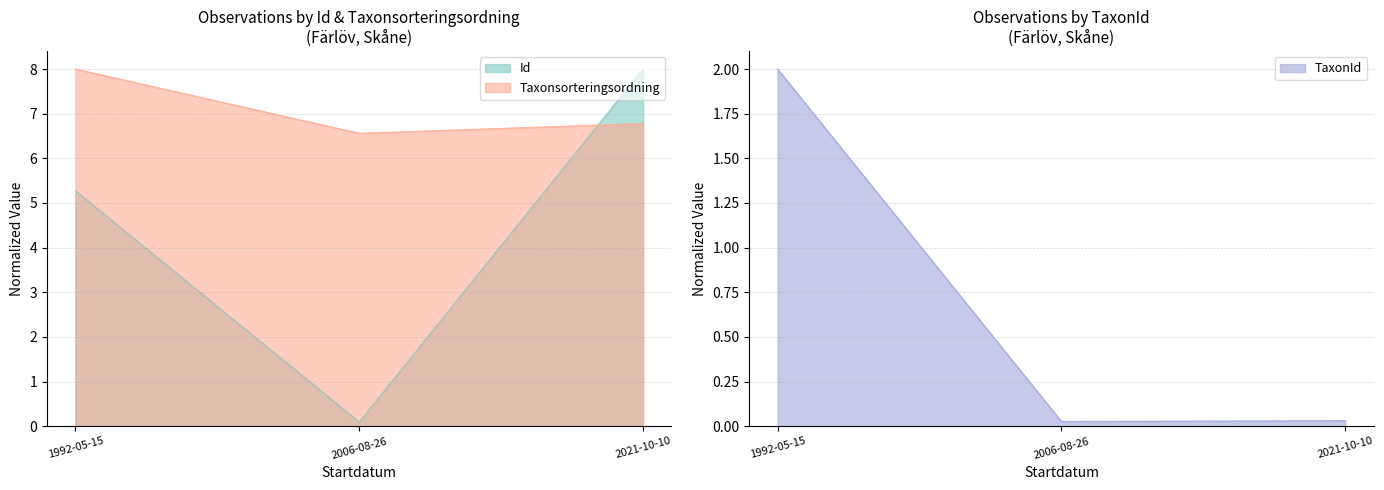

At 2021-10-10, list the series in order from largest to smallest.

Id, Taxonsorteringsordning, TaxonId